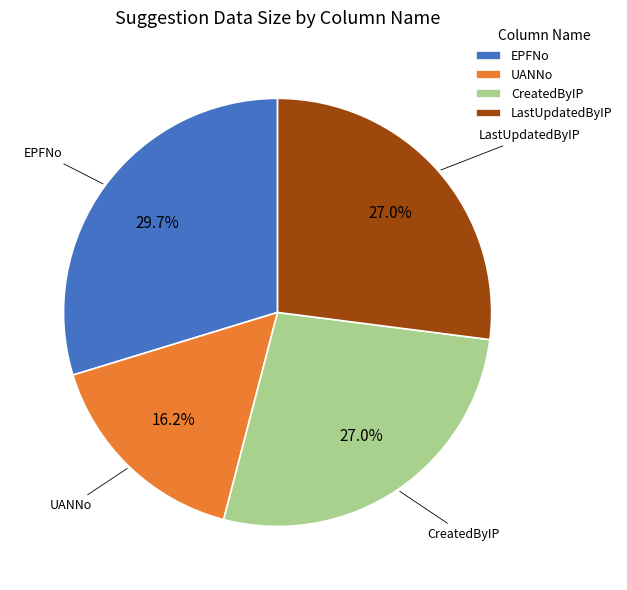

Is it true that LastUpdatedByIP is 27% of the pie?

True